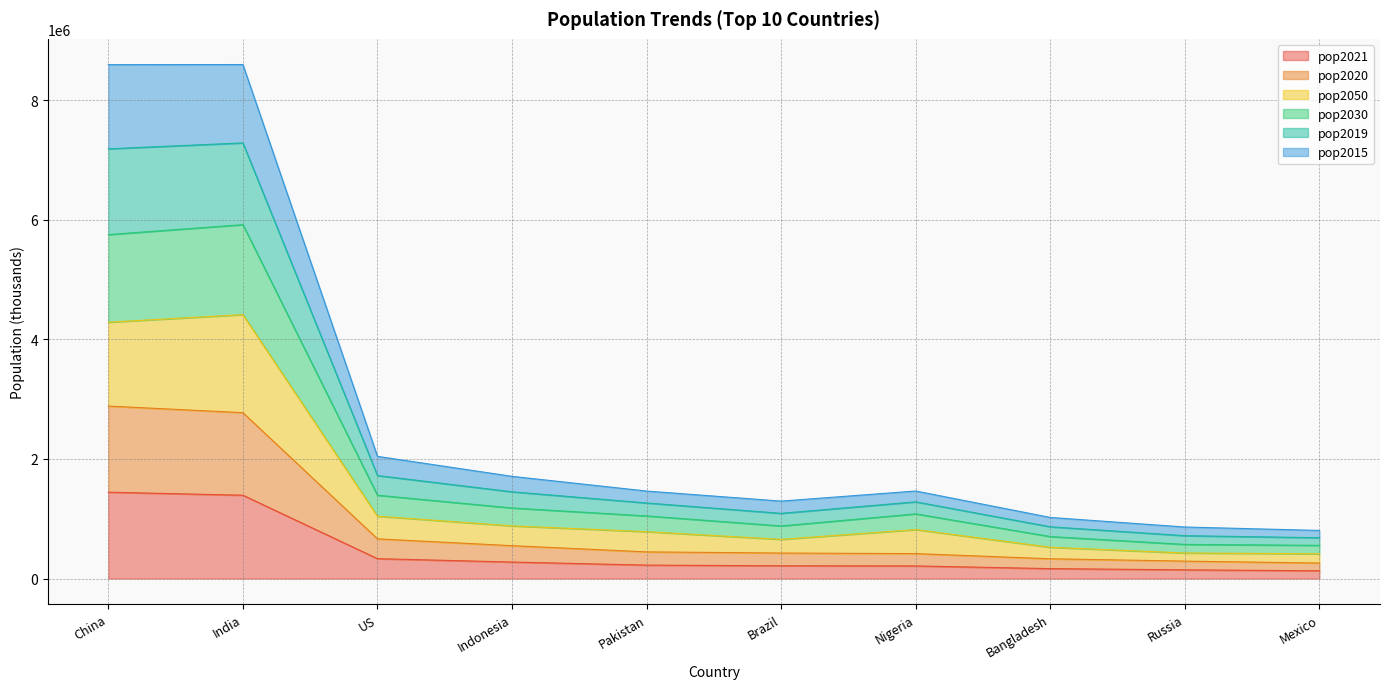

List the labels in order of pop2021 value, largest first.

China, India, US, Indonesia, Pakistan, Brazil, Nigeria, Bangladesh, Russia, Mexico